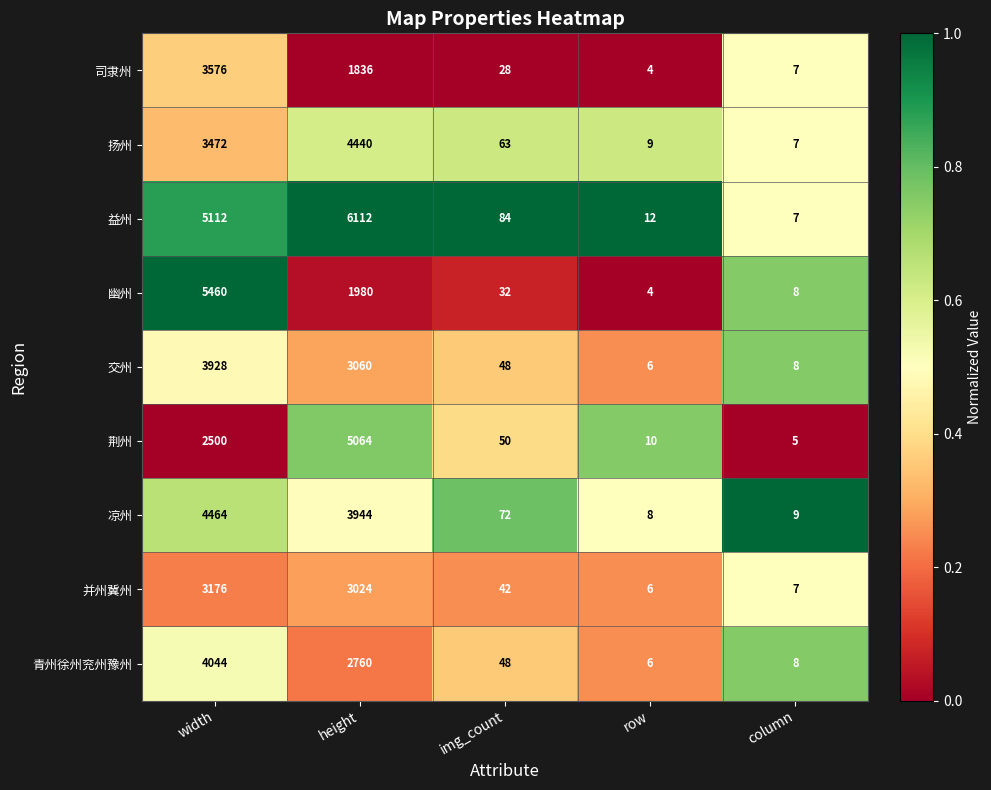

Which series has the largest total across all categories?

益州